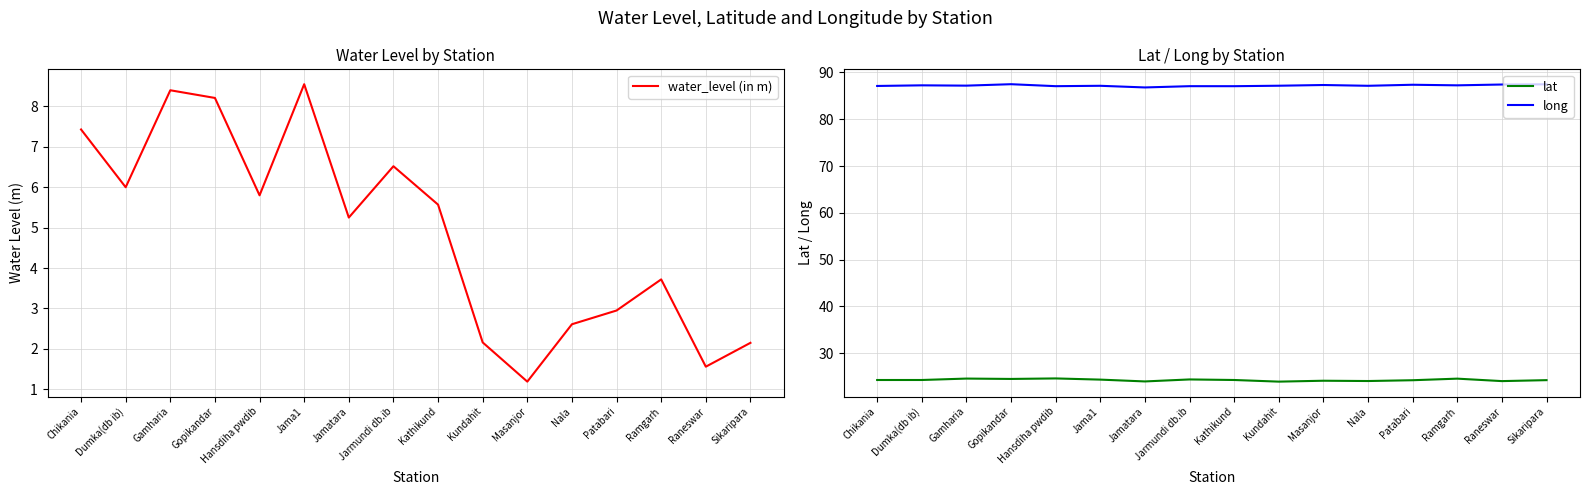

What is the lowest value of the lat series?

23.9